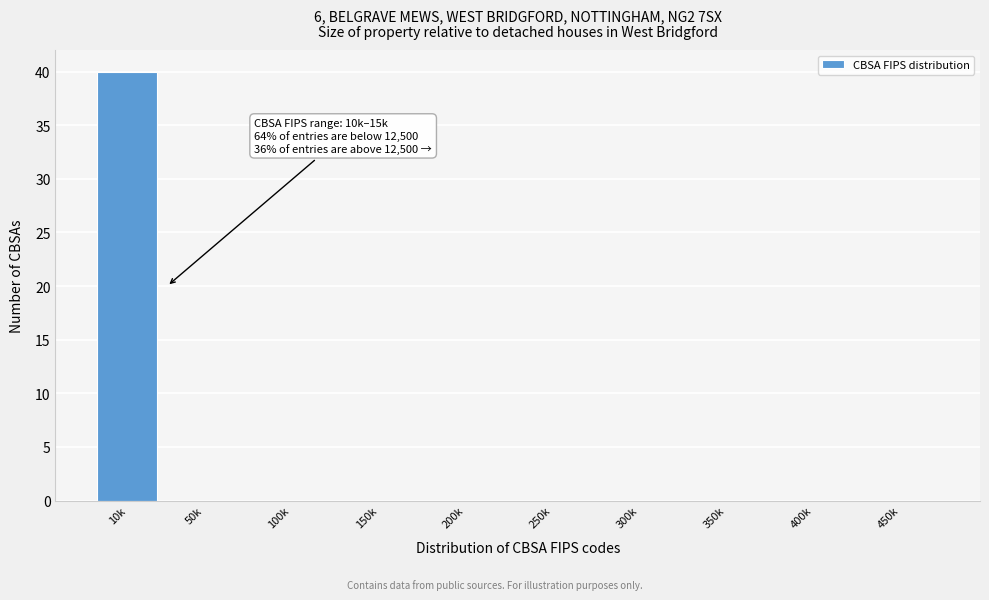

Reading right to left, what are all the values shown in this chart?

450k=0	400k=0	350k=0	300k=0	250k=0	200k=0	150k=0	100k=0	50k=0	10k=40